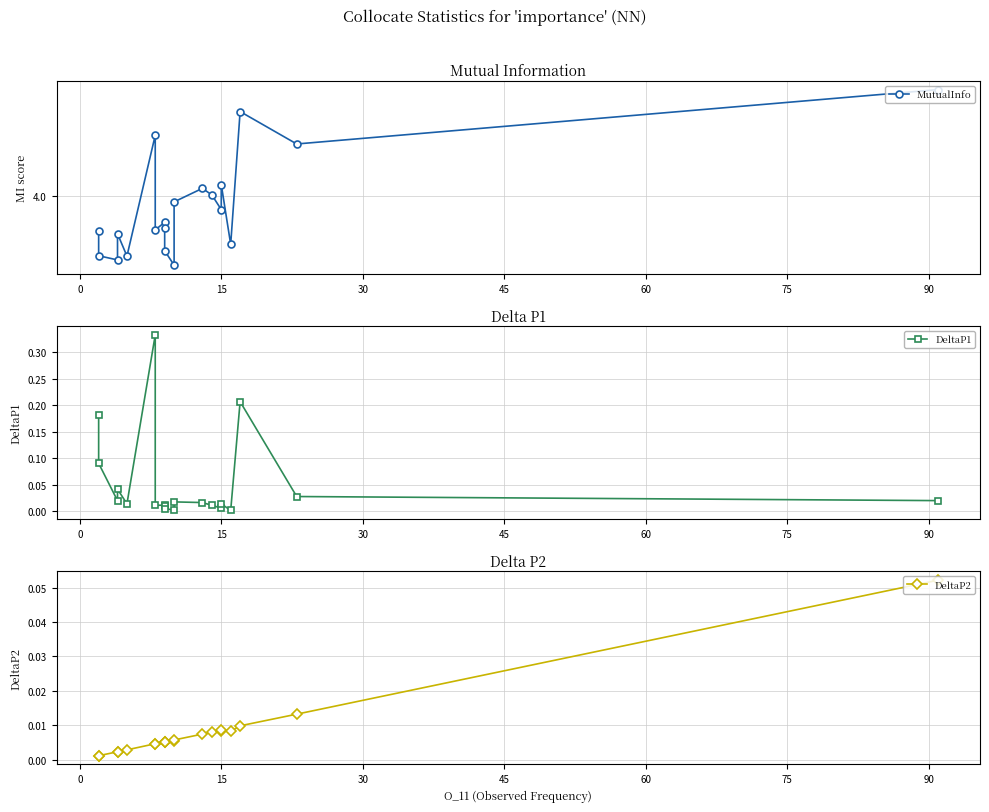

Reading right to left, transcribe all the data shown in this chart.

MutualInfo: 5.9	4.8	5.4	3.4	4.2	3.8	4.0	4.1	3.9	3.1	3.3	3.6	3.6	3.5	5.0	3.2	3.5	3.2	3.2	3.5
DeltaP1: 0.0	0.0	0.2	0.0	0.0	0.0	0.0	0.0	0.0	0.0	0.0	0.0	0.0	0.0	0.3	0.0	0.0	0.0	0.1	0.2
DeltaP2: 0.1	0.0	0.0	0.0	0.0	0.0	0.0	0.0	0.0	0.0	0.0	0.0	0.0	0.0	0.0	0.0	0.0	0.0	0.0	0.0